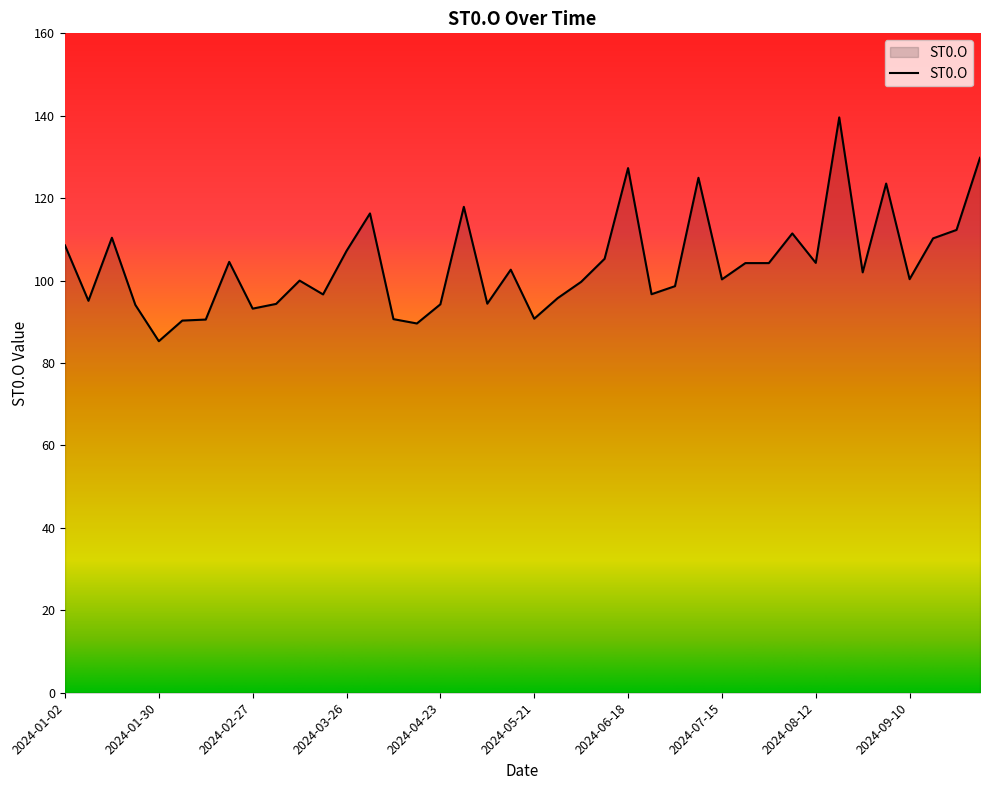

What is the maximum value shown in the chart?

139.6